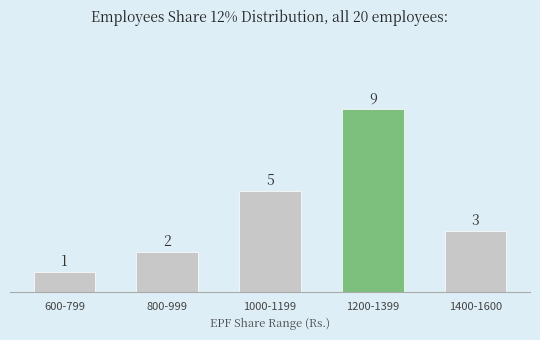

Count the number of data series in this chart.

1